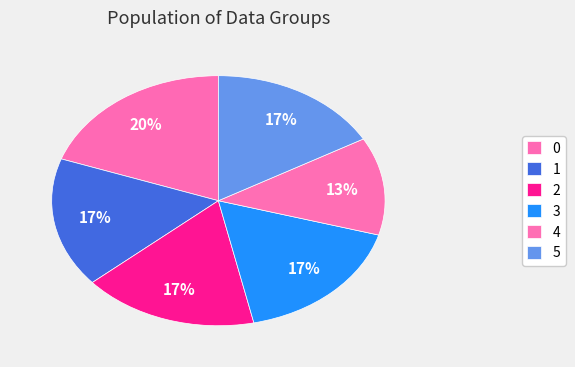

How many slices are in this pie chart?

6